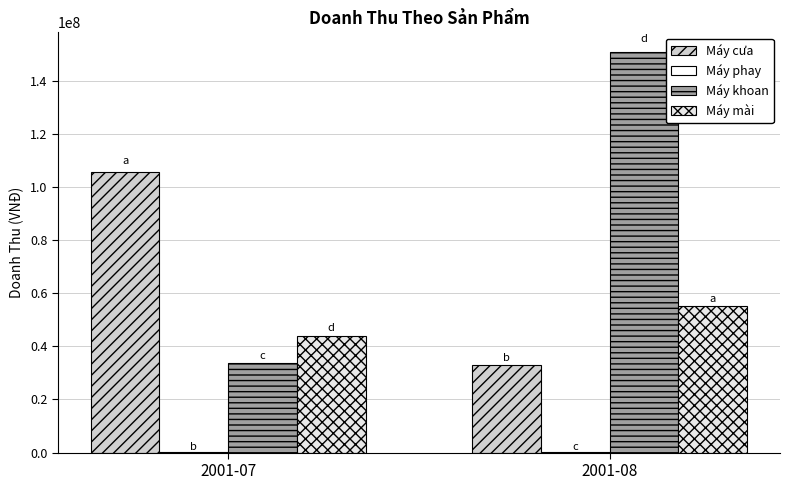

Are the bars grouped side by side (vs. stacked)?

Yes